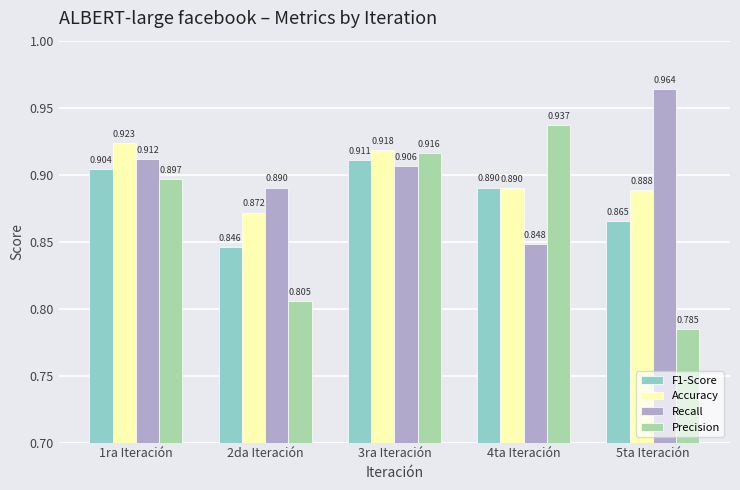

At how many categories does at least one series exceed 0?

5